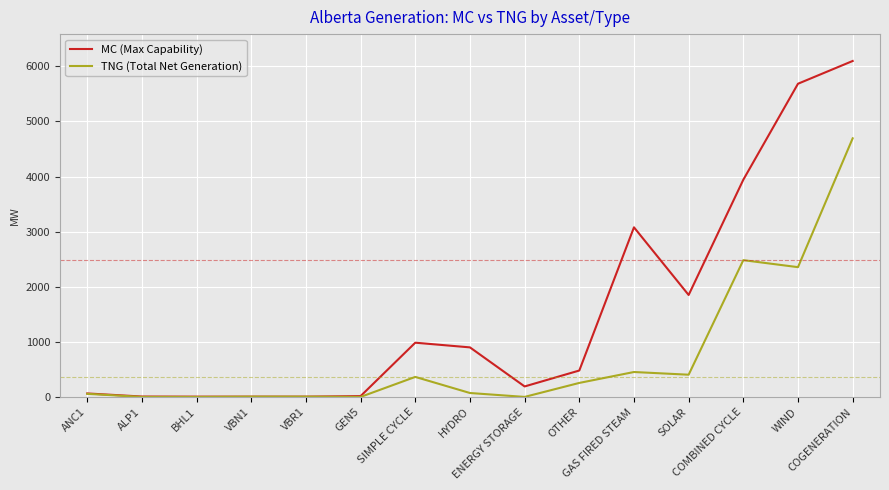

List the series in order of their peak value, highest first.

MC (Max Capability), TNG (Total Net Generation)